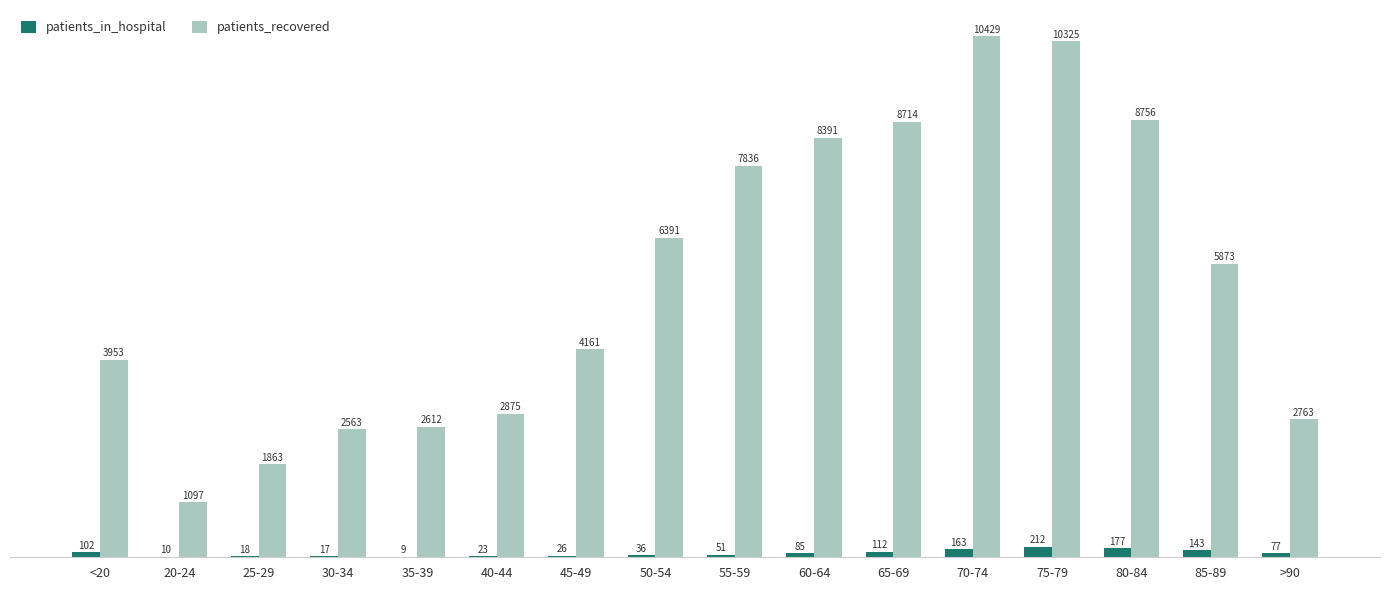

What are all the series names shown in the legend?

patients_in_hospital, patients_recovered